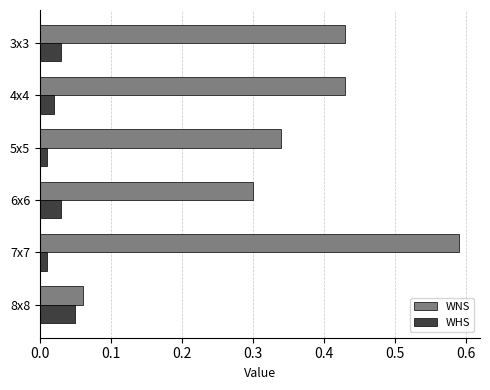

True or false: WNS has a value of 0.3 at 4x4.

False